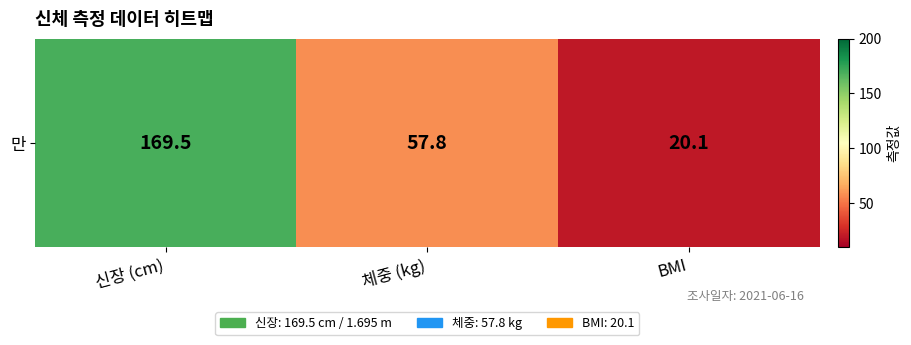

The value at BMI is 4.4. True or false?

False